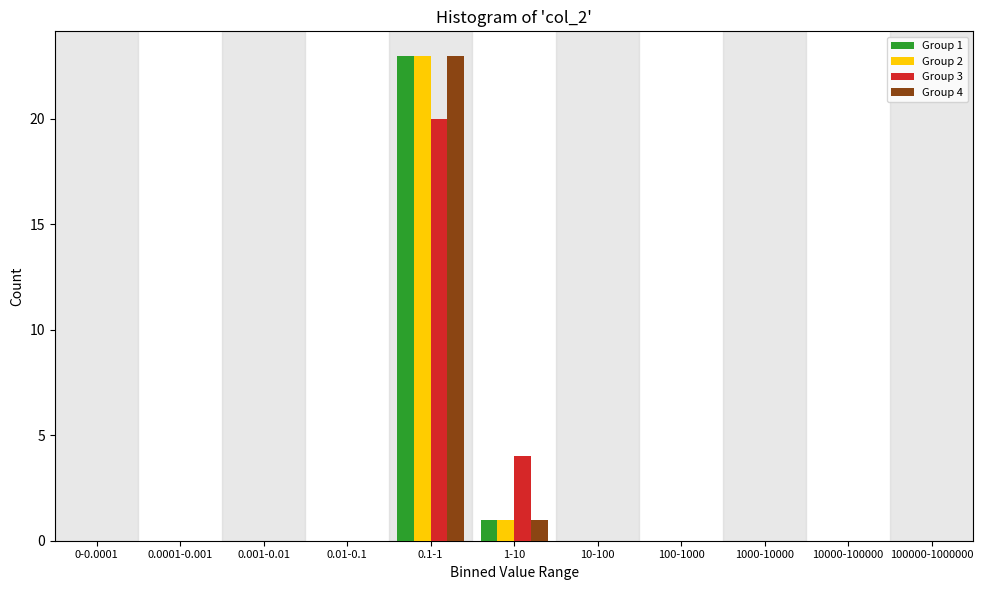

At which category is the sum across all series the highest?

0.1-1